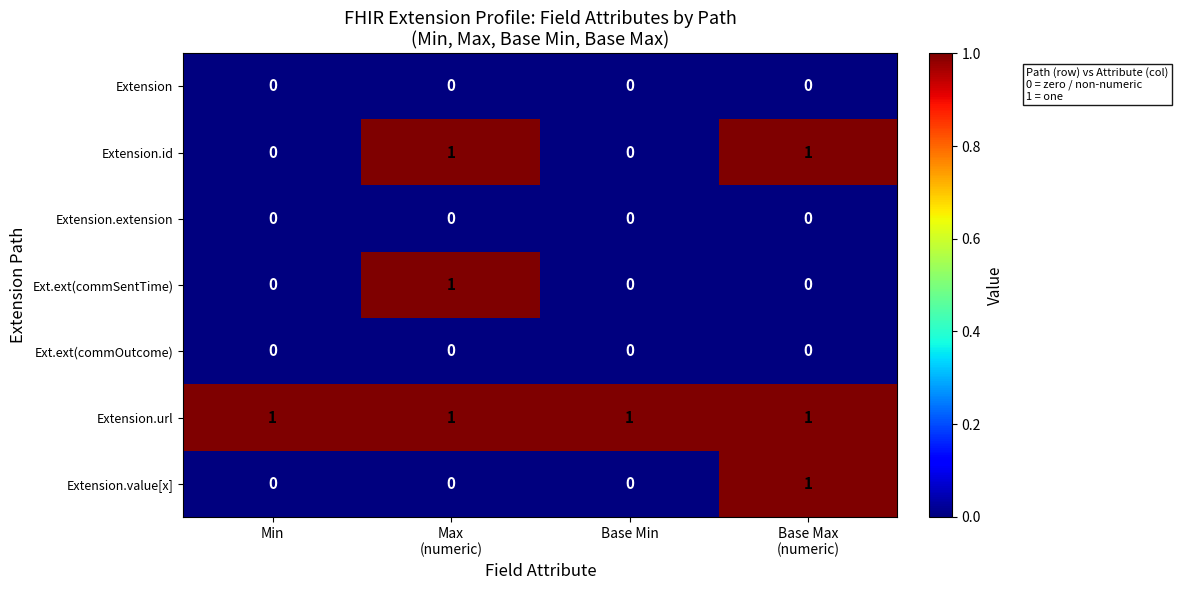

What is the sum of all Extension.url values?

4